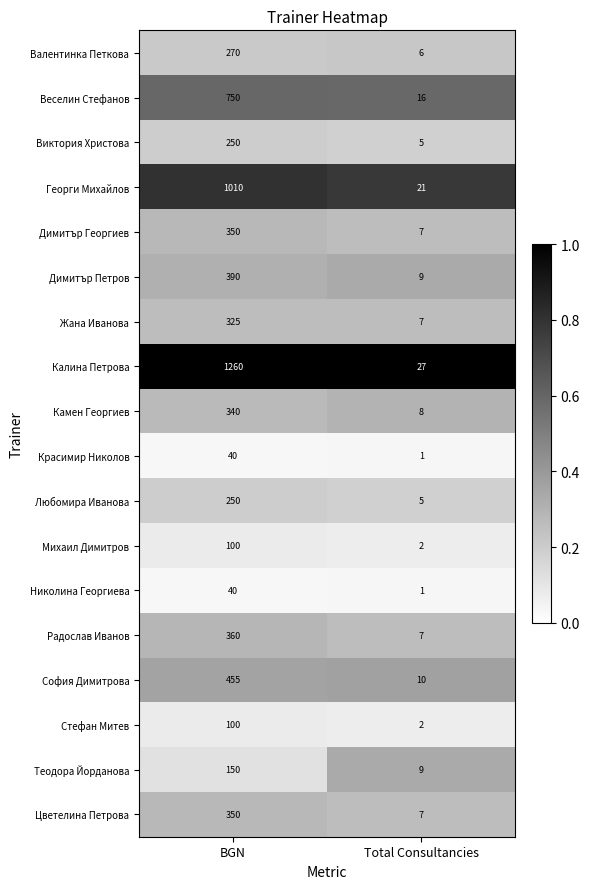

The Любомира Иванова series shows 429 at BGN. True or false?

False